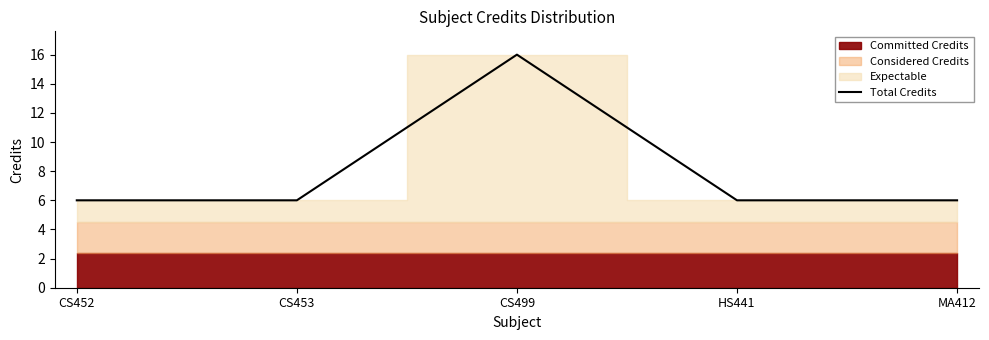

What is the ratio of the value at MA412 to the value at CS453?

1.0